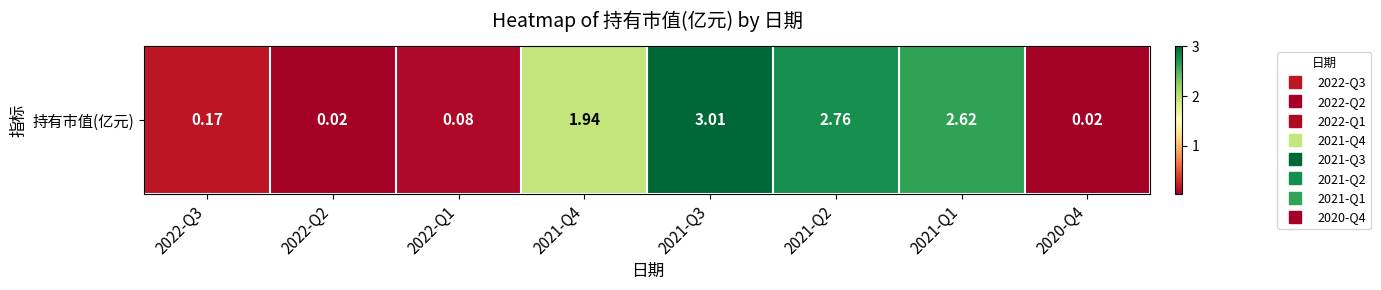

Reading right to left, list all the values displayed in this chart.

2020-Q4=0.0	2021-Q1=2.6	2021-Q2=2.8	2021-Q3=3.0	2021-Q4=1.9	2022-Q1=0.1	2022-Q2=0.0	2022-Q3=0.2